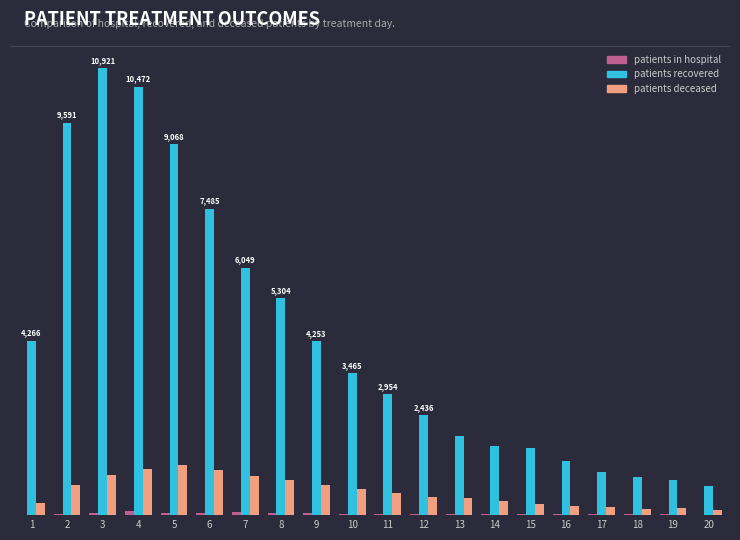

True or false: patients_recovered has a value of 712 at 20.

True